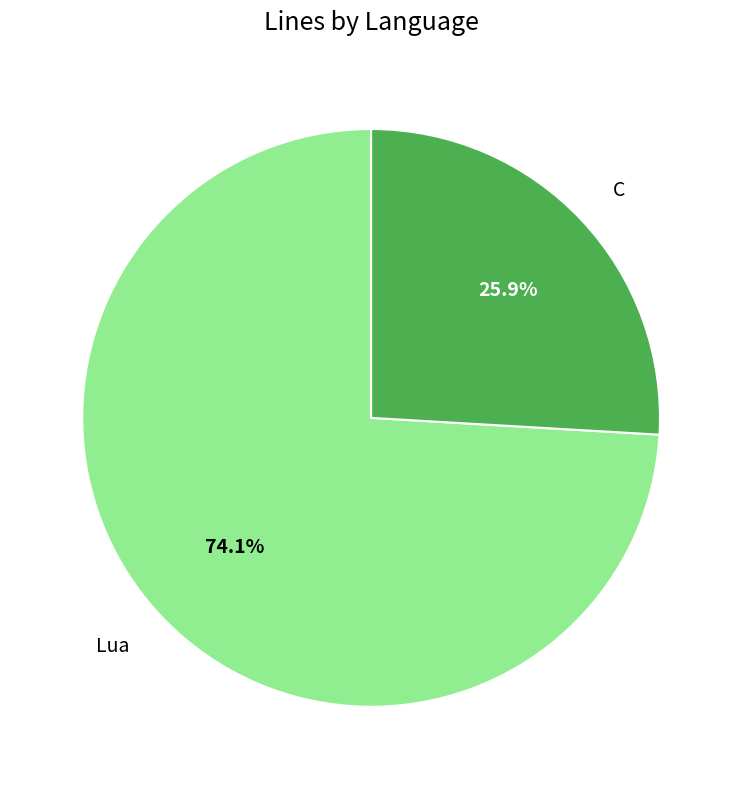

What percentage do Lua and C together represent?

100.0%